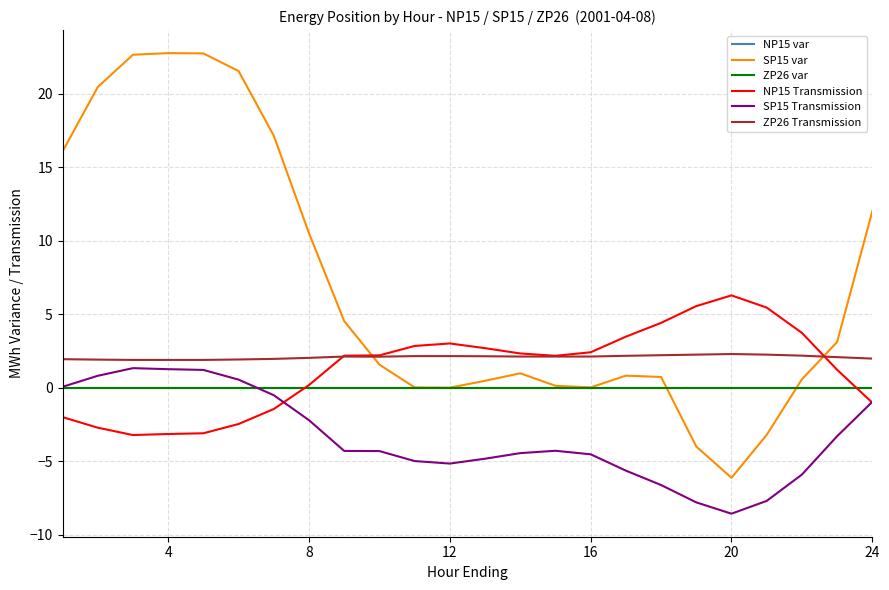

What is the value of the SP15 Transmission point at the 4th from the left?

1.3